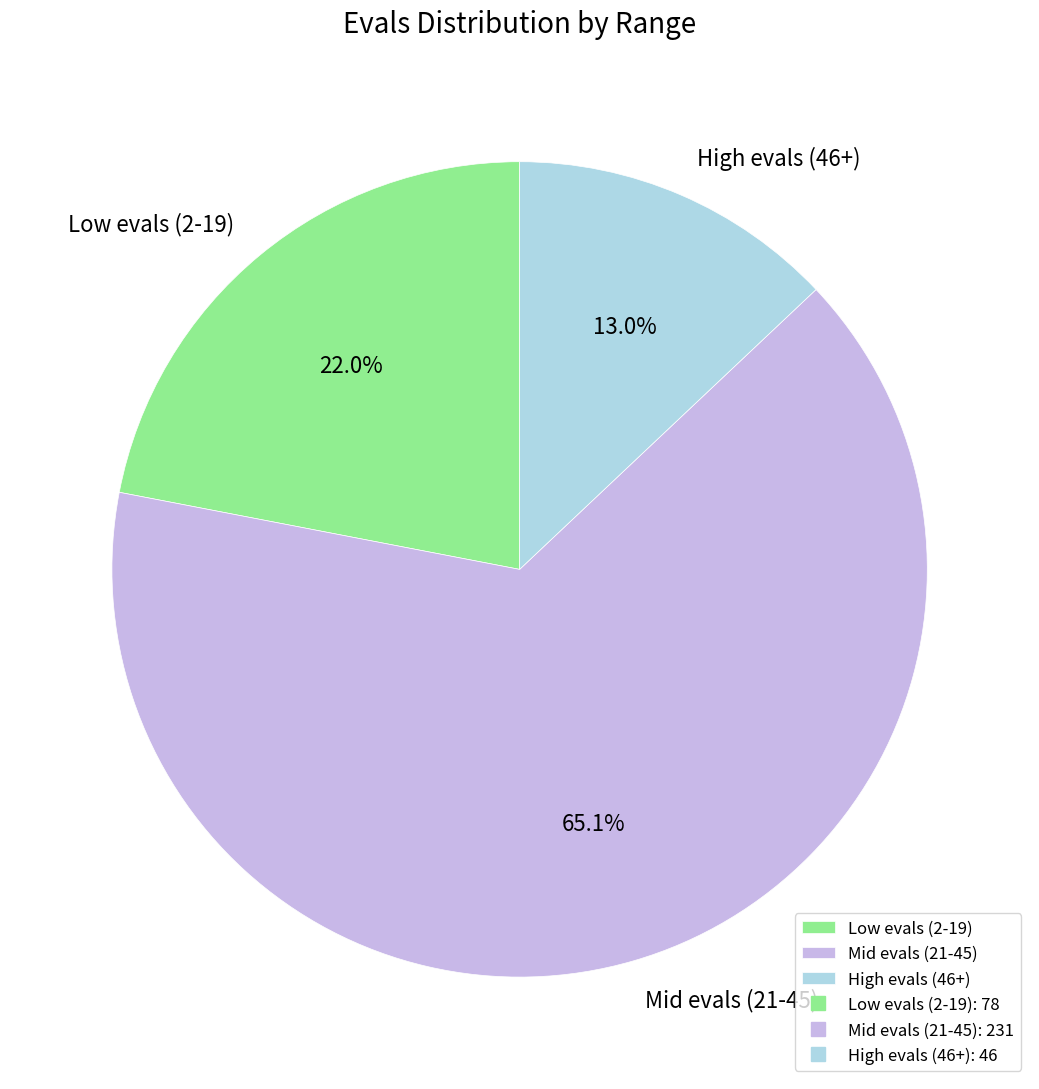

How many segments does this pie chart have?

3